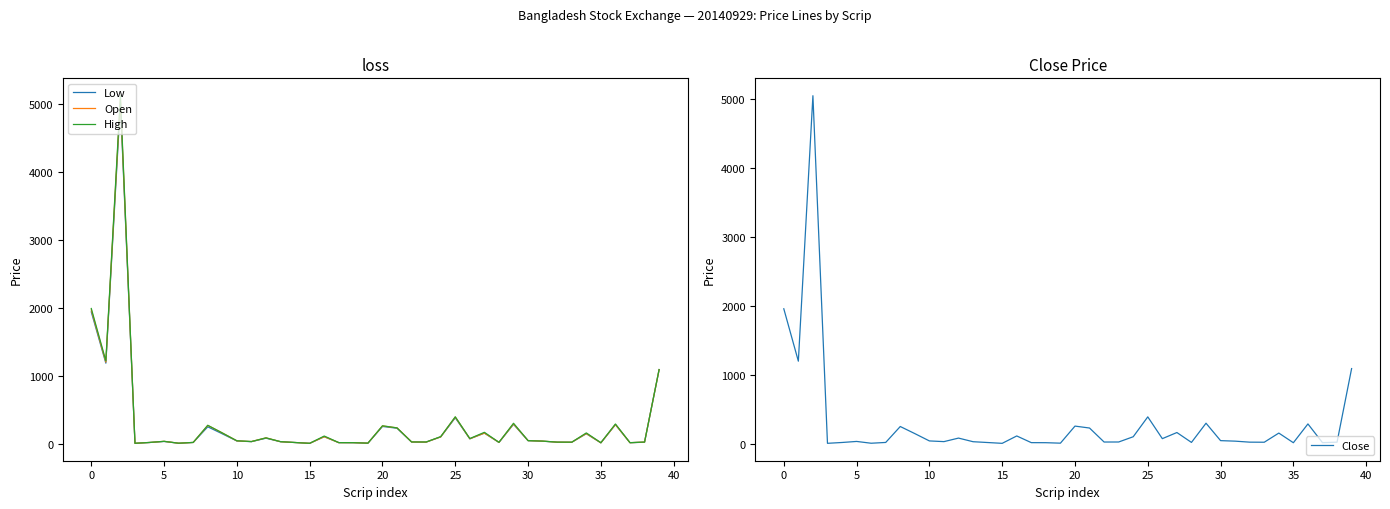

The value of Open at 33 is 21.3. True or false?

True